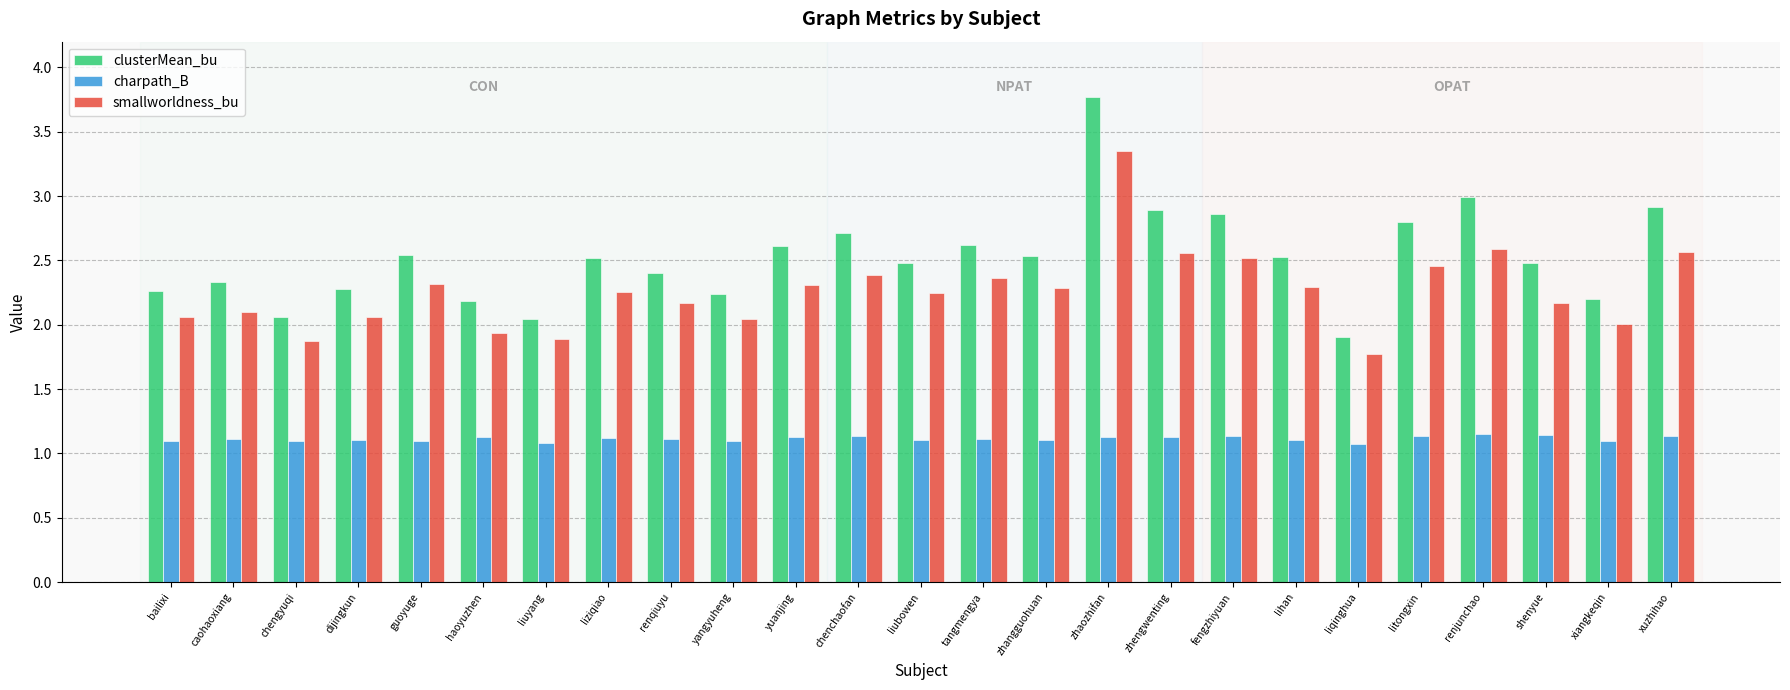

What is the difference between the smallworldness_bu values at lihan and liuyang?

0.4